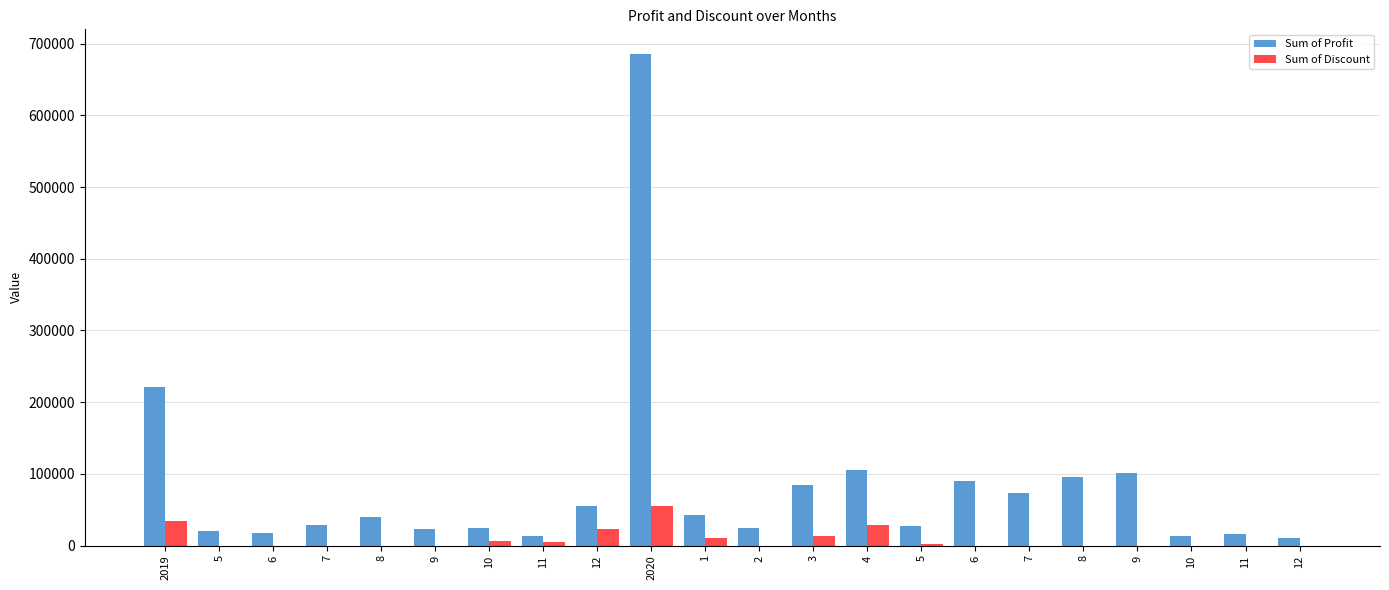

How many values in the Sum of Discount series exceed 0?

9